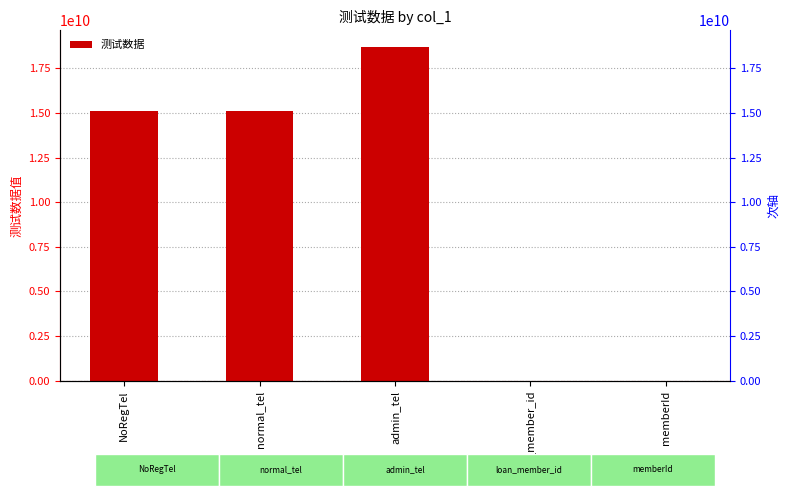

What position from the right is admin_tel?

3